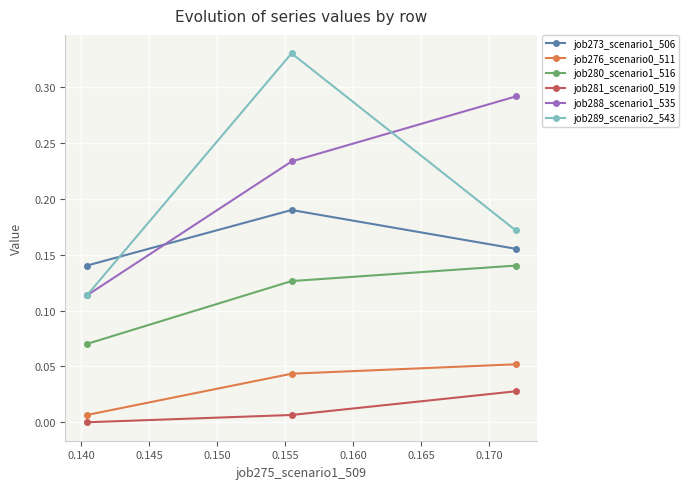

Which series has the largest total across all categories?

job288_scenario1_535